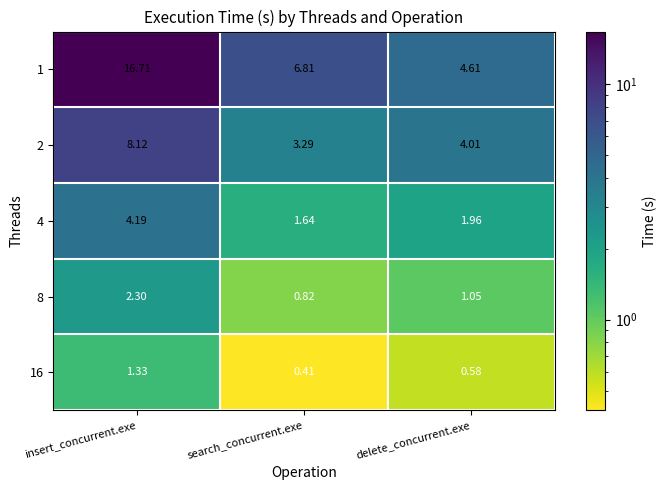

Between insert_concurrent.exe and delete_concurrent.exe, which series saw the biggest shift?

1